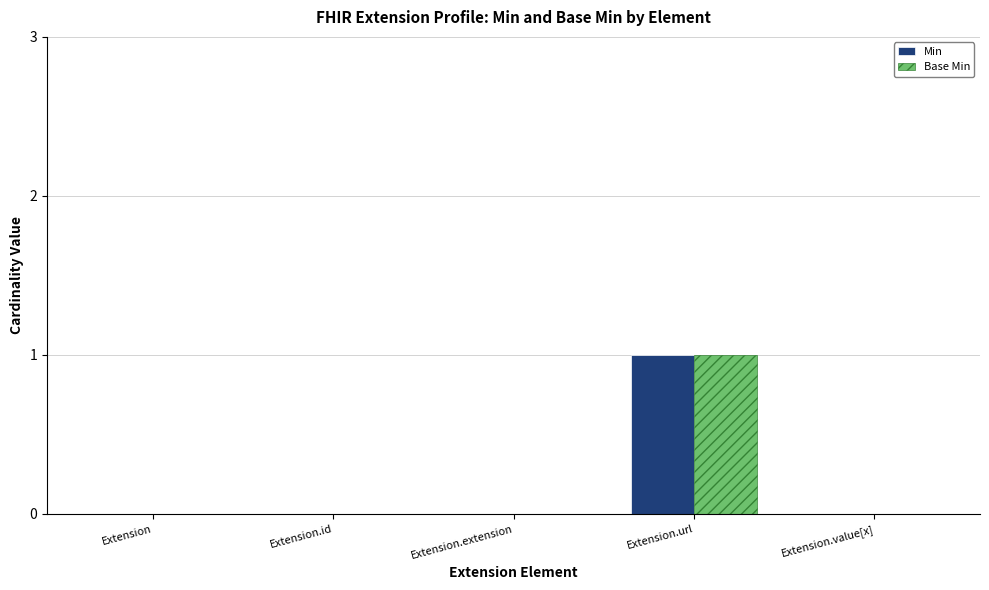

At which category is the sum across all series the highest?

Extension.url